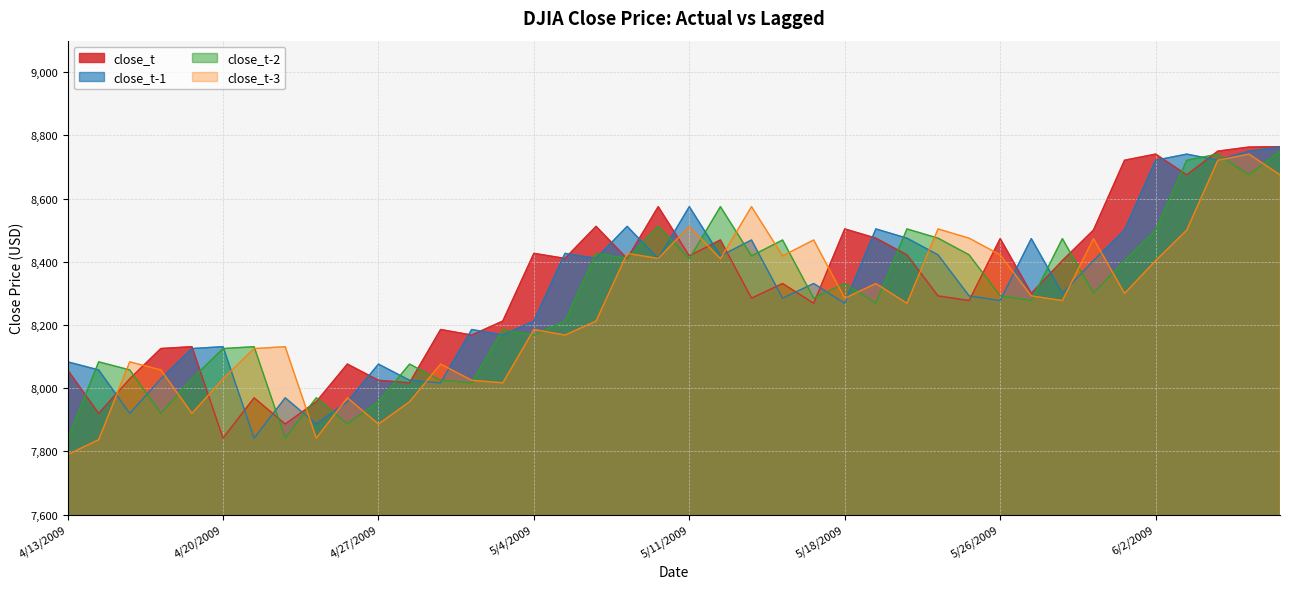

What is the difference between the maximum and second lowest values in the close_t series?

877.9